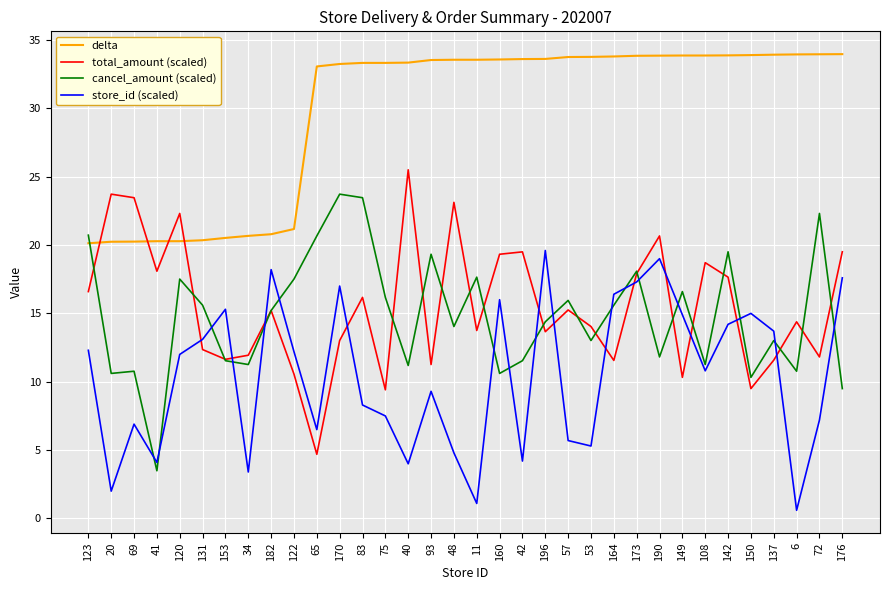

At which label does store_id (scaled) reach its peak?

196